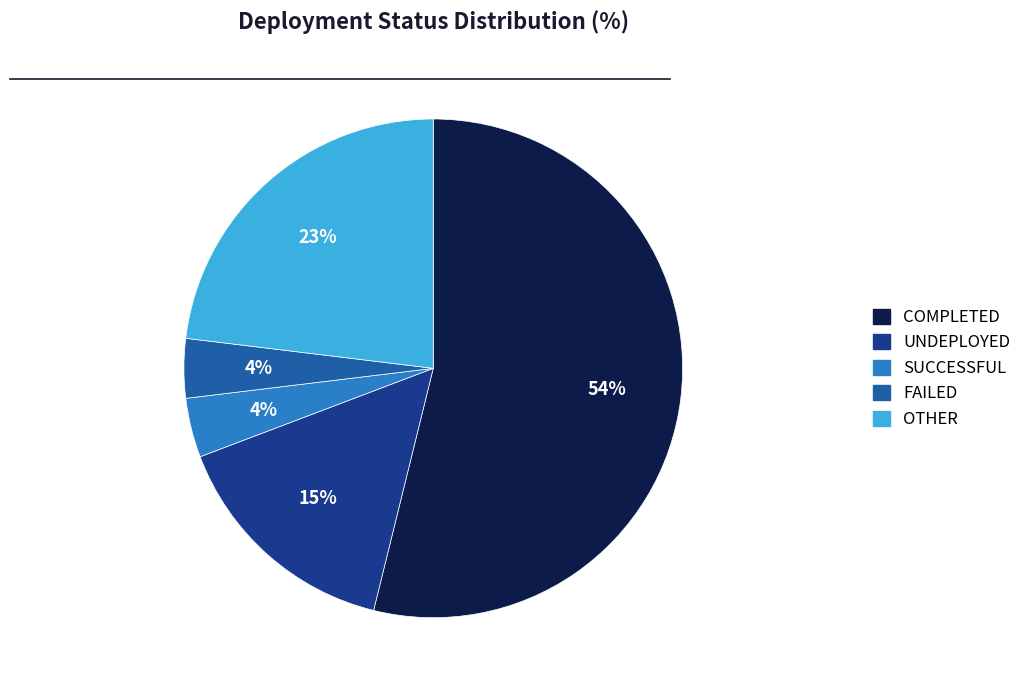

Does any single category account for the majority?

Yes